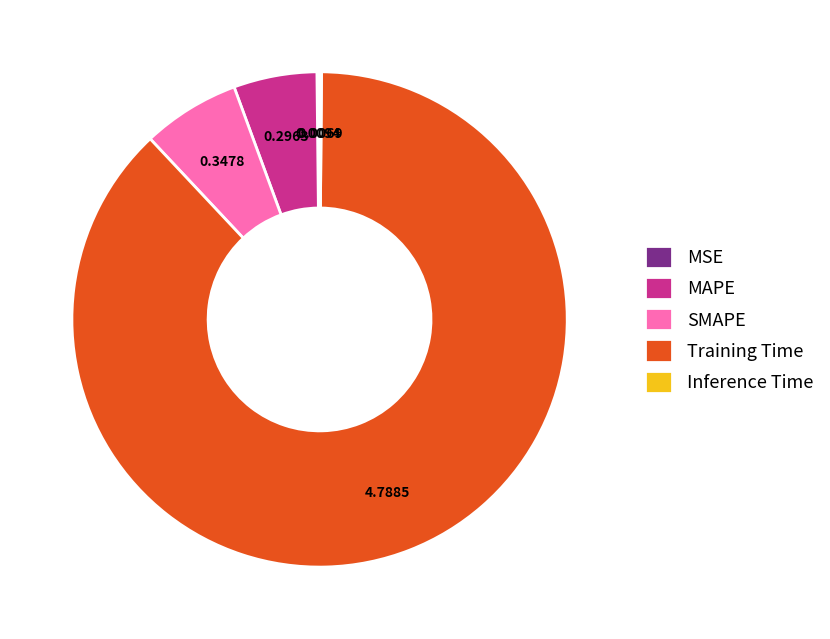

What is the largest slice in the pie chart?

Training Time